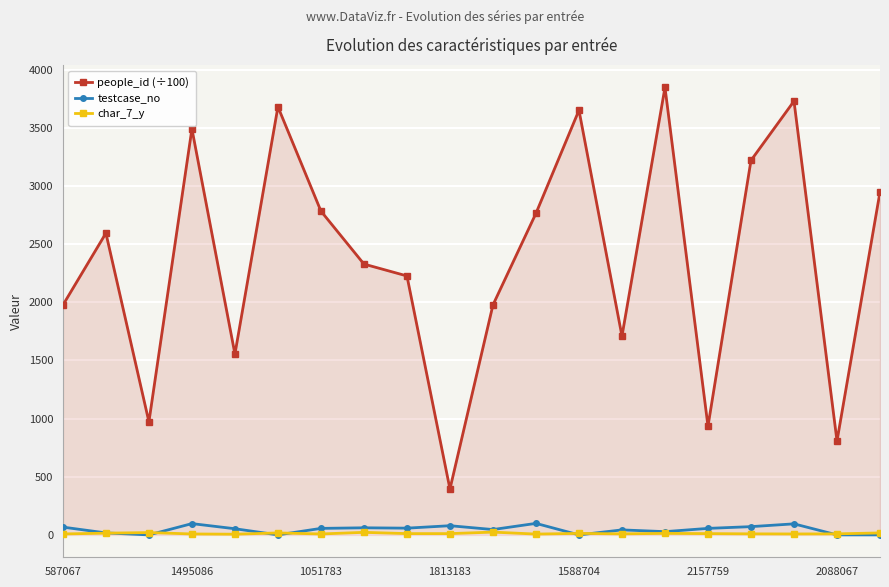

True or false: people_id (÷100) and testcase_no intersect in this chart.

False